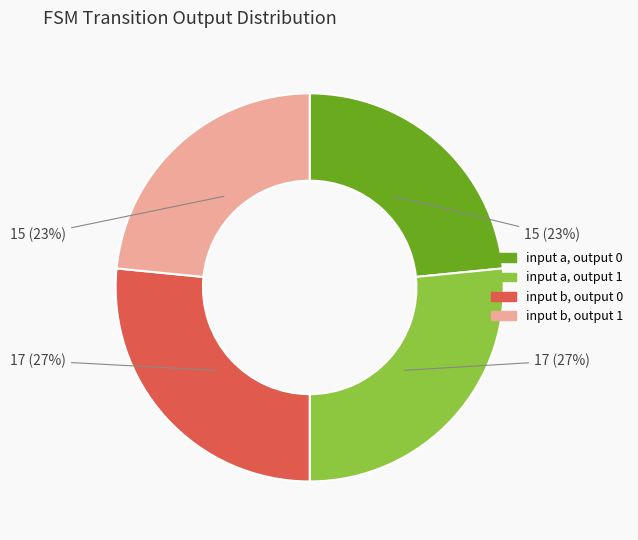

True or false: input a, output 0 accounts for 23% of the total.

True